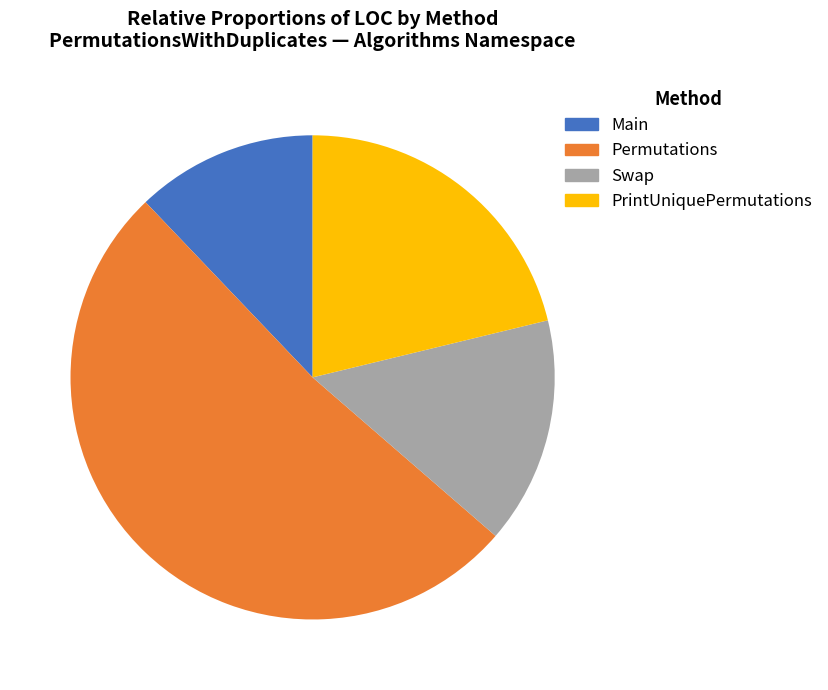

Between Permutations and Main, which is larger?

Permutations